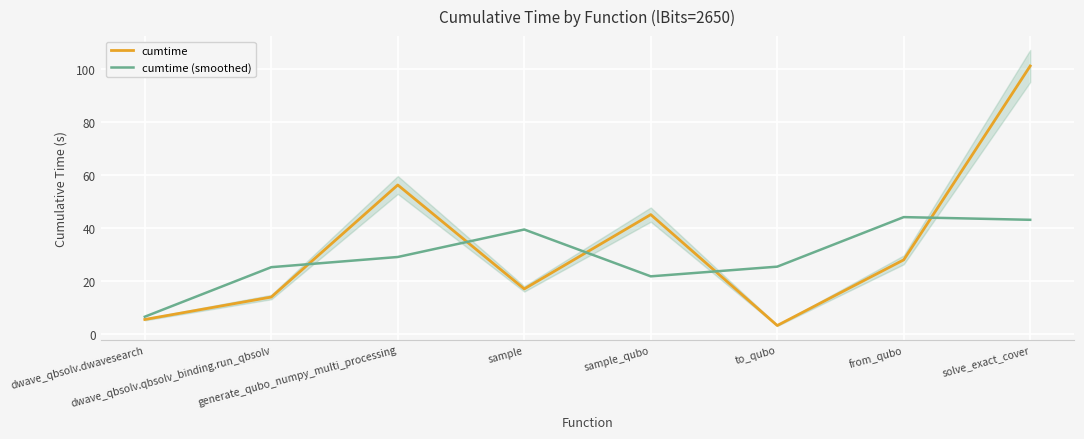

What is the label of the 7th point from the right?

dwave_qbsolv.qbsolv_binding.run_qbsolv